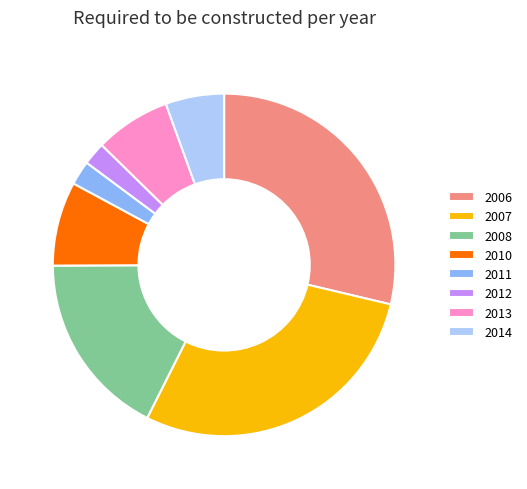

How many segments does this pie chart have?

8